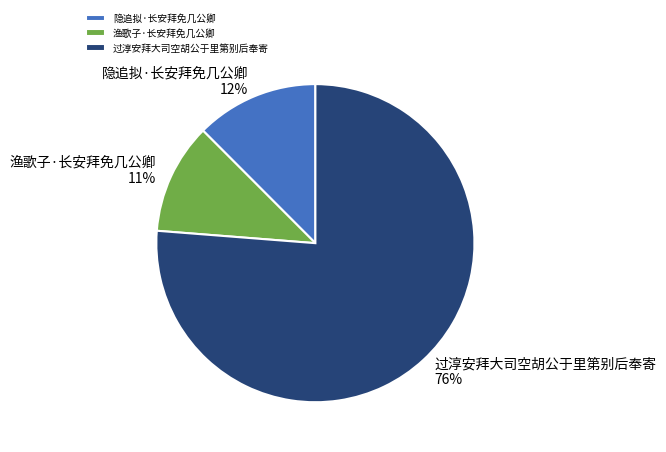

Rank the categories by value from highest to lowest.

过淳安拜大司空胡公于里第别后奉寄, 隐追拟·长安拜免几公卿, 渔歌子·长安拜免几公卿